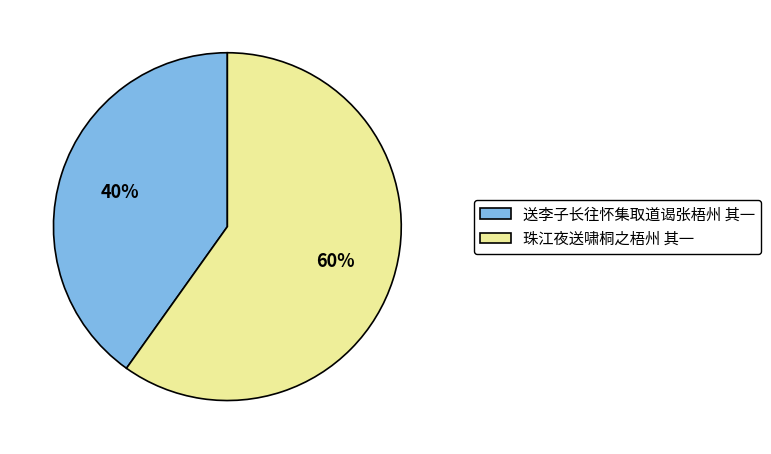

How many segments does this pie chart have?

2